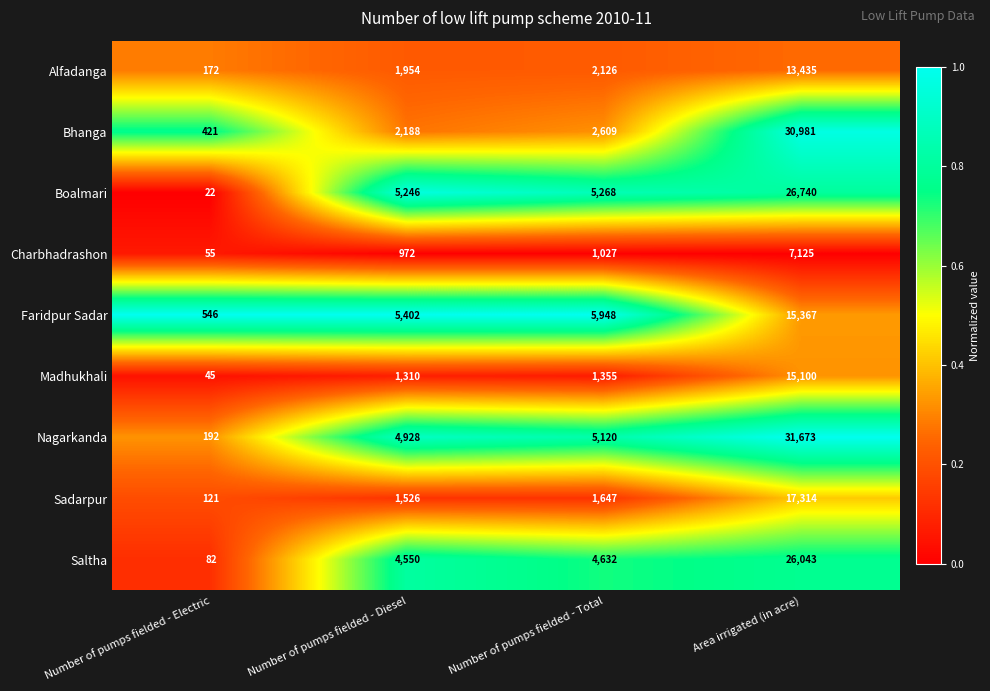

What is the difference between the maximum and minimum values in the Bhanga series?

30560